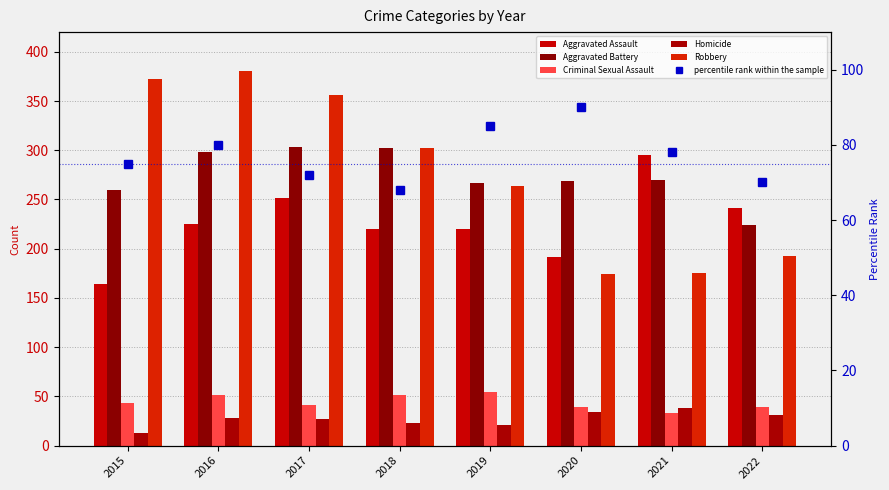

What are all the series names shown in the legend?

Aggravated Assault, Aggravated Battery, Criminal Sexual Assault, Homicide, Robbery